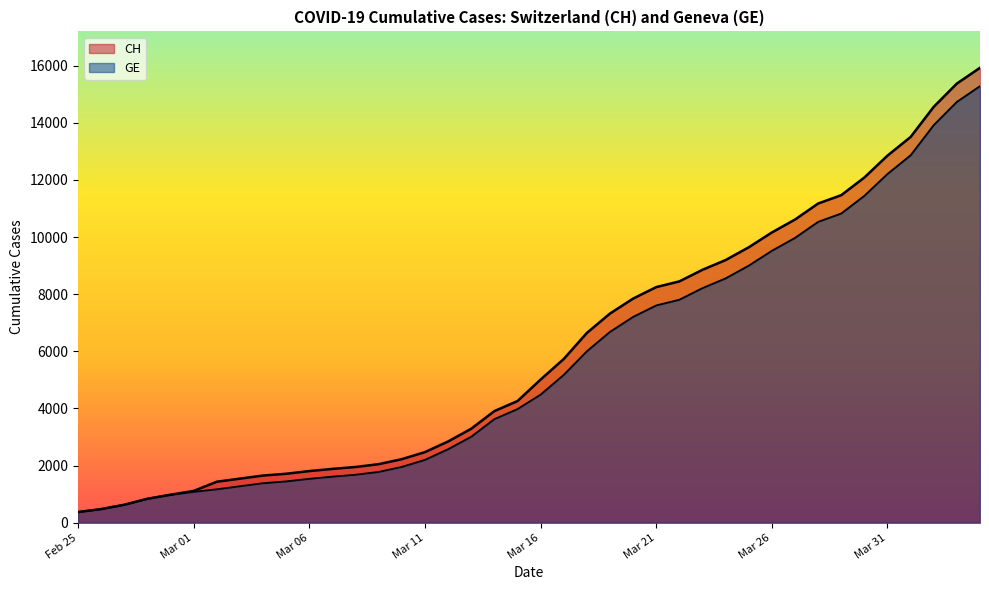

True or false: GE has a value of 941 at 2020-03-09.

False